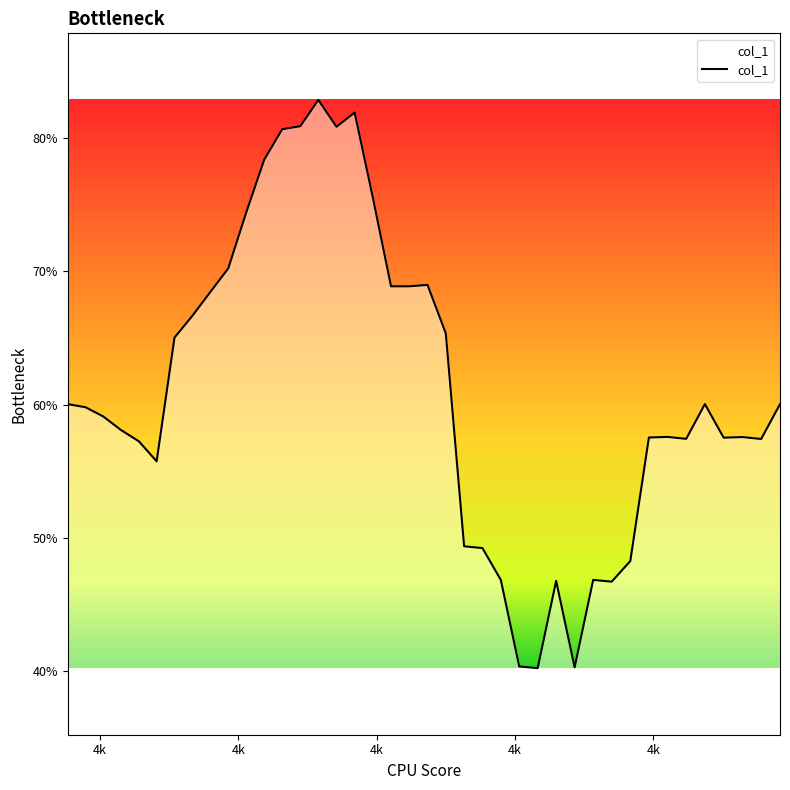

Is this an area chart (filled region under the line)?

Yes